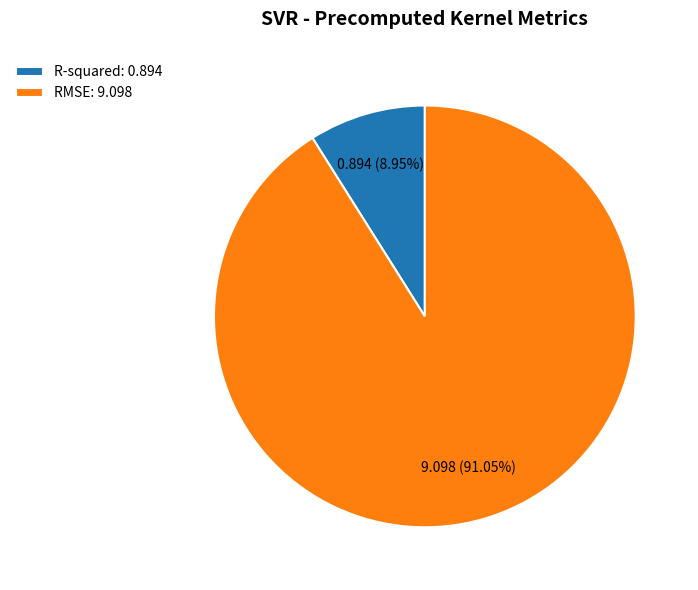

How many slices are in this pie chart?

2